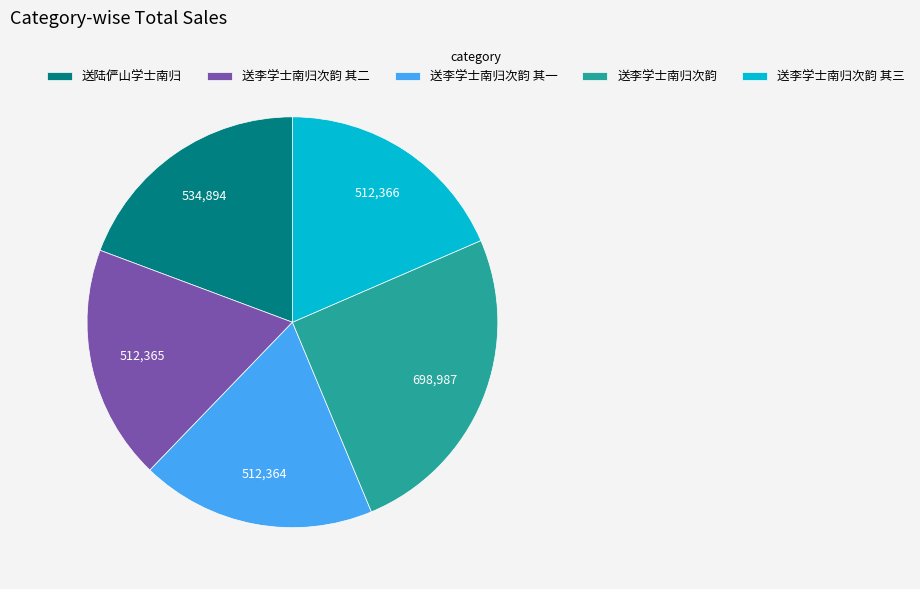

Is it true that 送李学士南归次韵 is 25% of the pie?

True